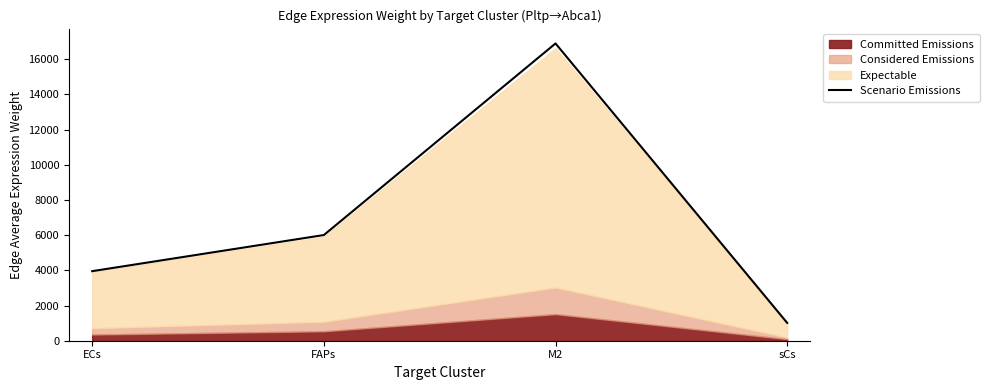

What position from the right is FAPs?

3